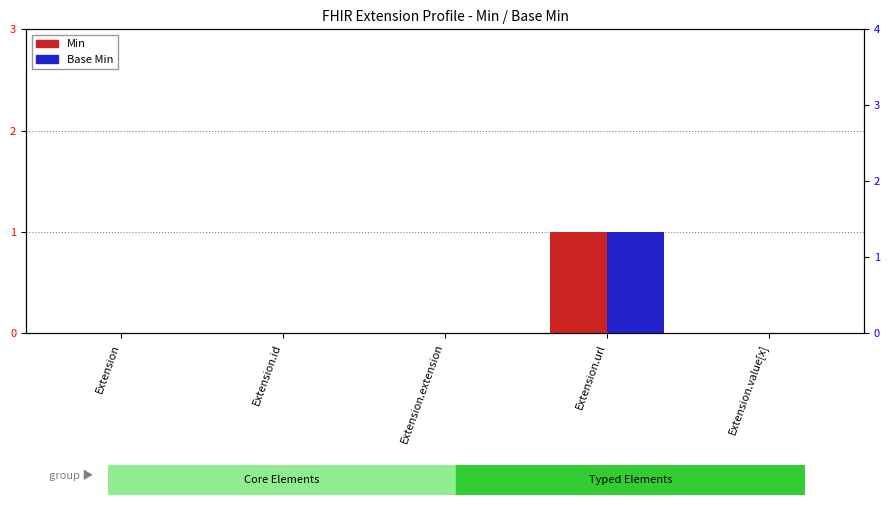

True or false: Base Min has a value of 0 at Extension.id.

False